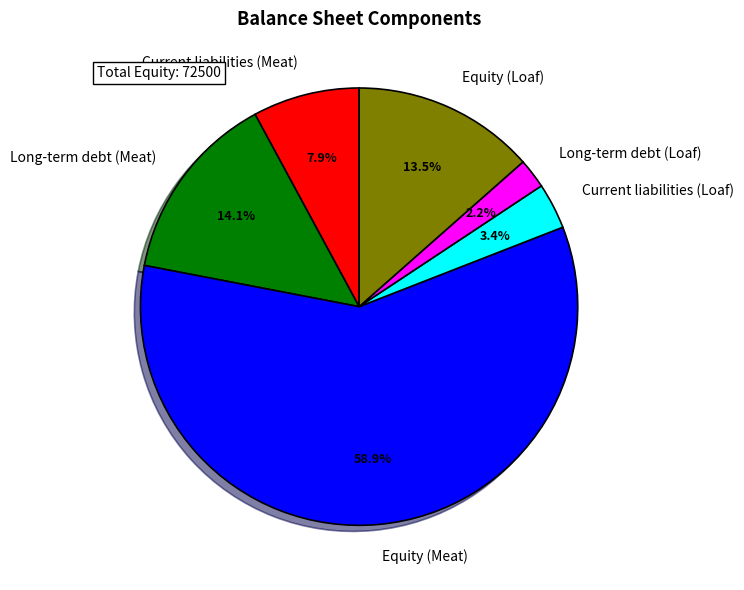

Is the sum of Equity (Meat) and Long-term debt (Meat) greater than half?

Yes